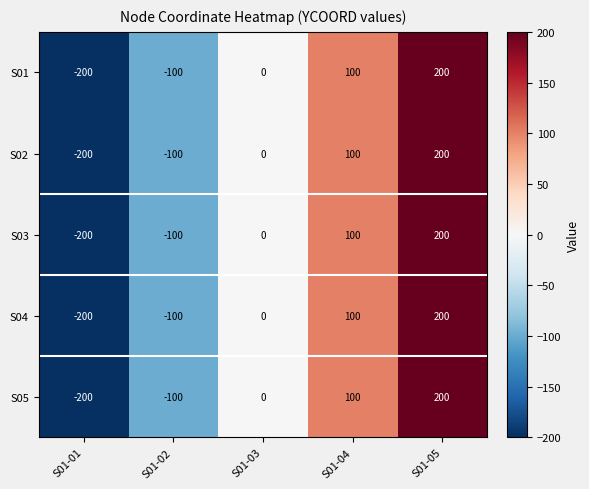

What is the difference between the second highest and minimum values in the S03 series?

300